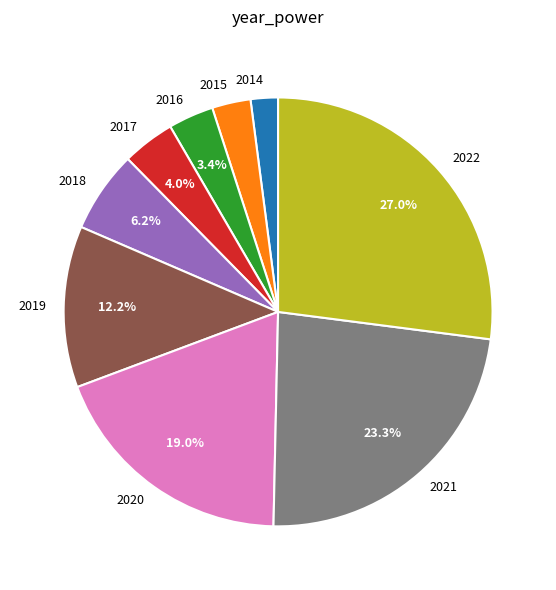

To the nearest percent, what is the combined percentage of 2019 and 2014?

14%